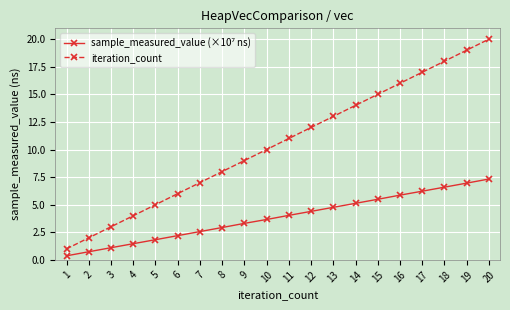

Which series has the largest range (max minus min)?

iteration_count